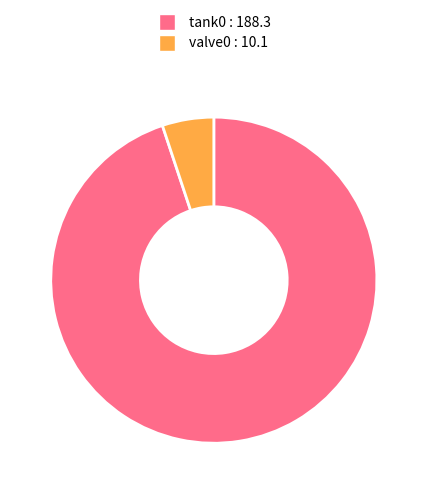

What is the ratio of the value at tank0 to the value at valve0?

18.6